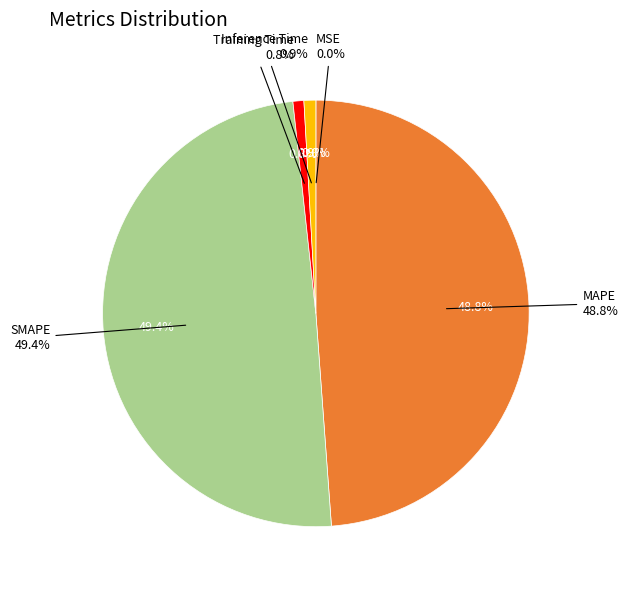

To the nearest percent, what is the average slice percentage?

20%